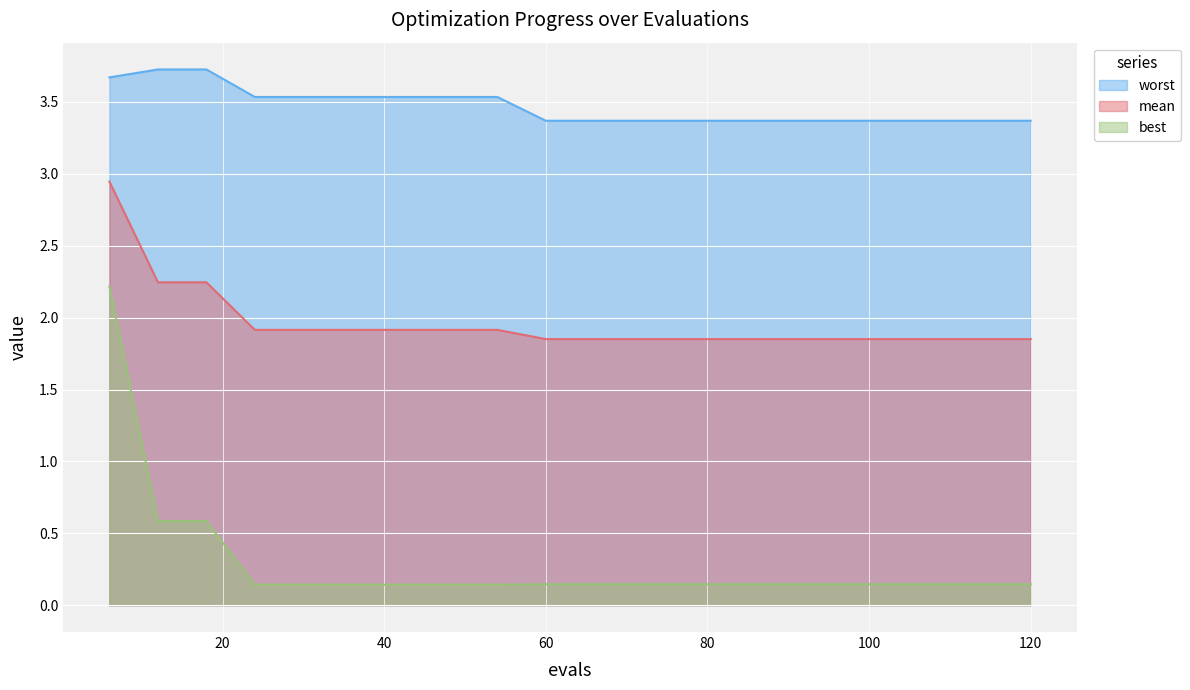

Between 96 and 42, which is larger?

42